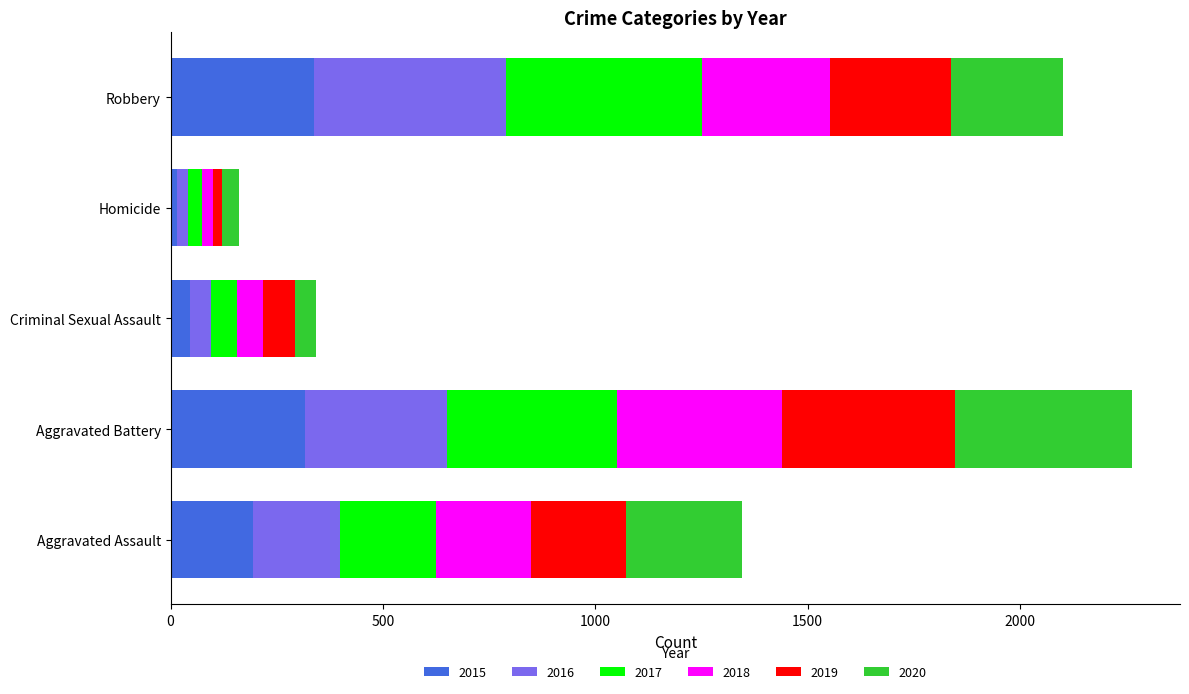

The value of 2015 at Aggravated Assault is 194. True or false?

True